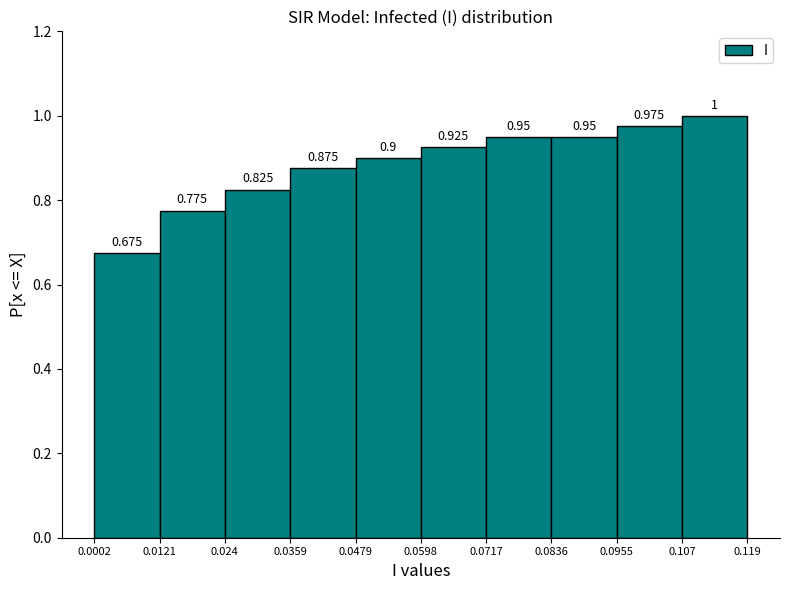

Over which range of the x-axis is the bar tallest?

0.107 to 0.119